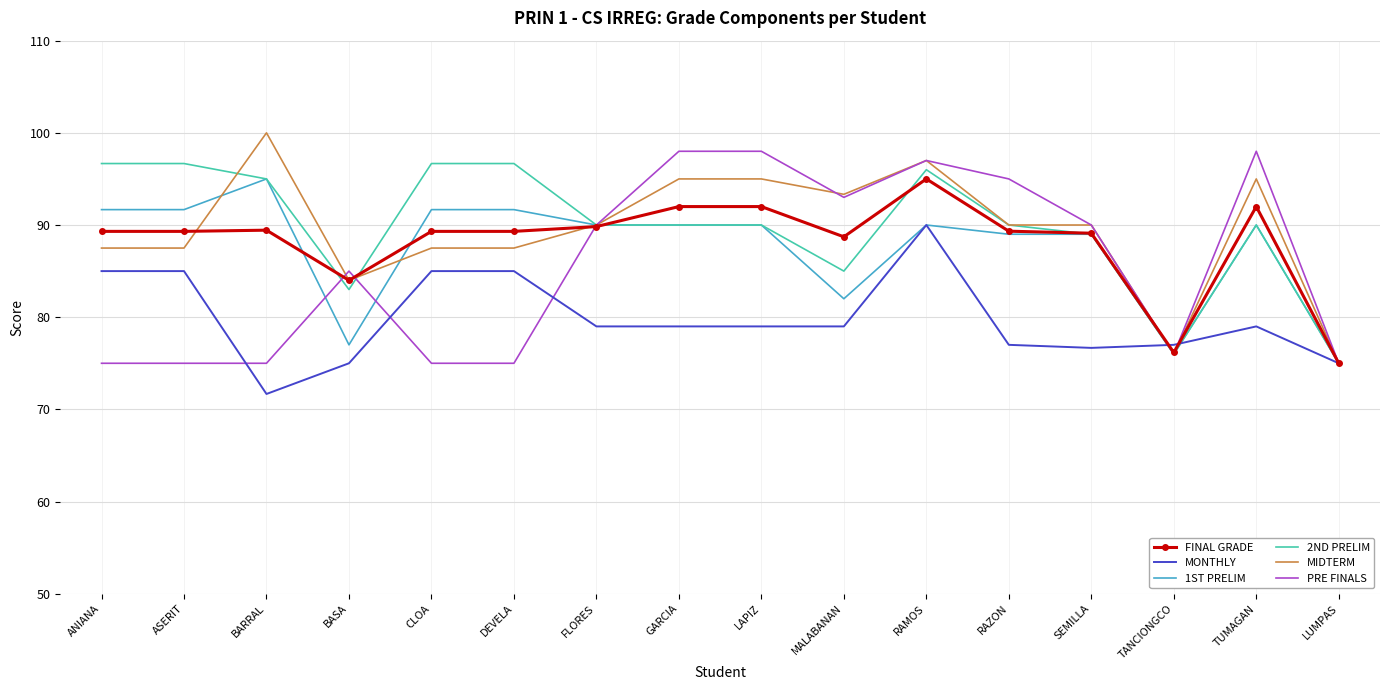

True or false: MIDTERM has more than 1 points higher than both neighbors.

True